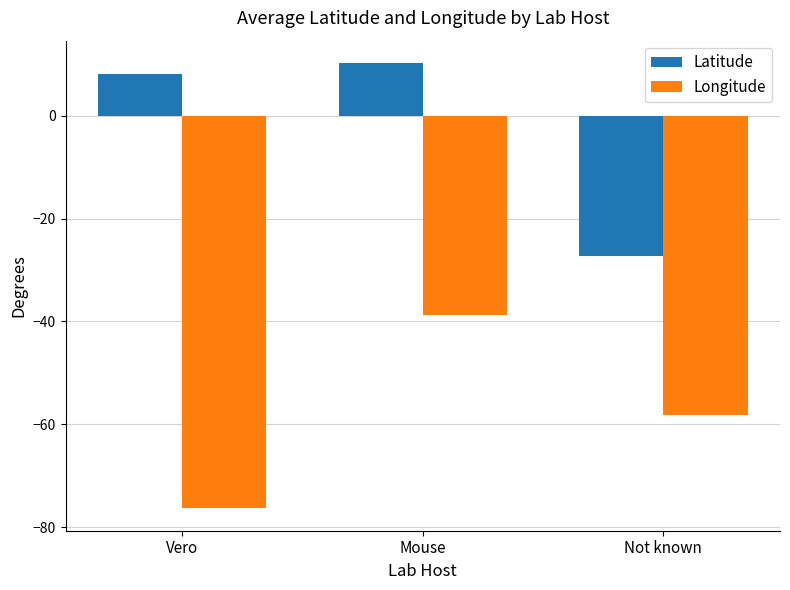

What is the label of the 1st bar from the left?

Vero